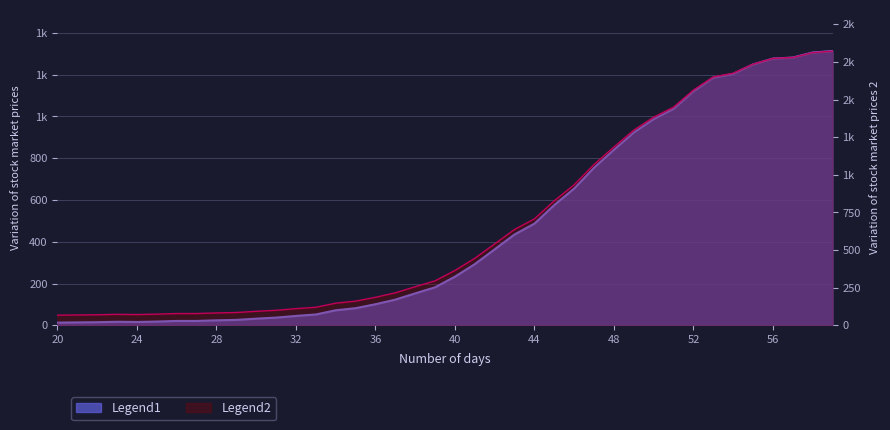

What is the value of the 23rd point from the left?

541.4